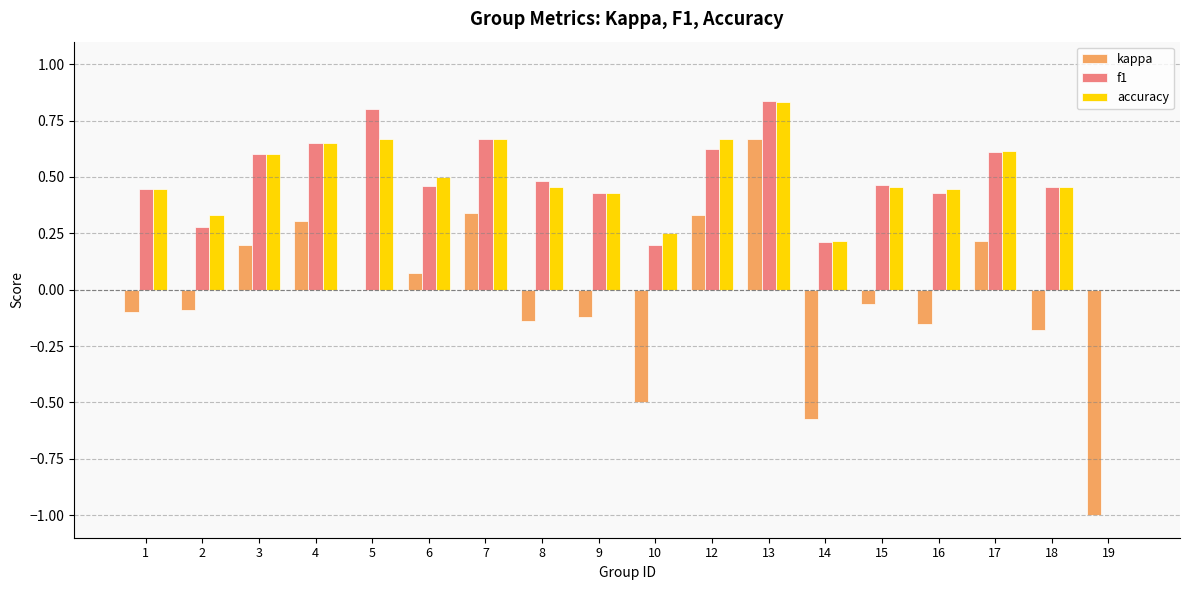

Is the value of f1 at 12 greater than the value of kappa at 4?

Yes